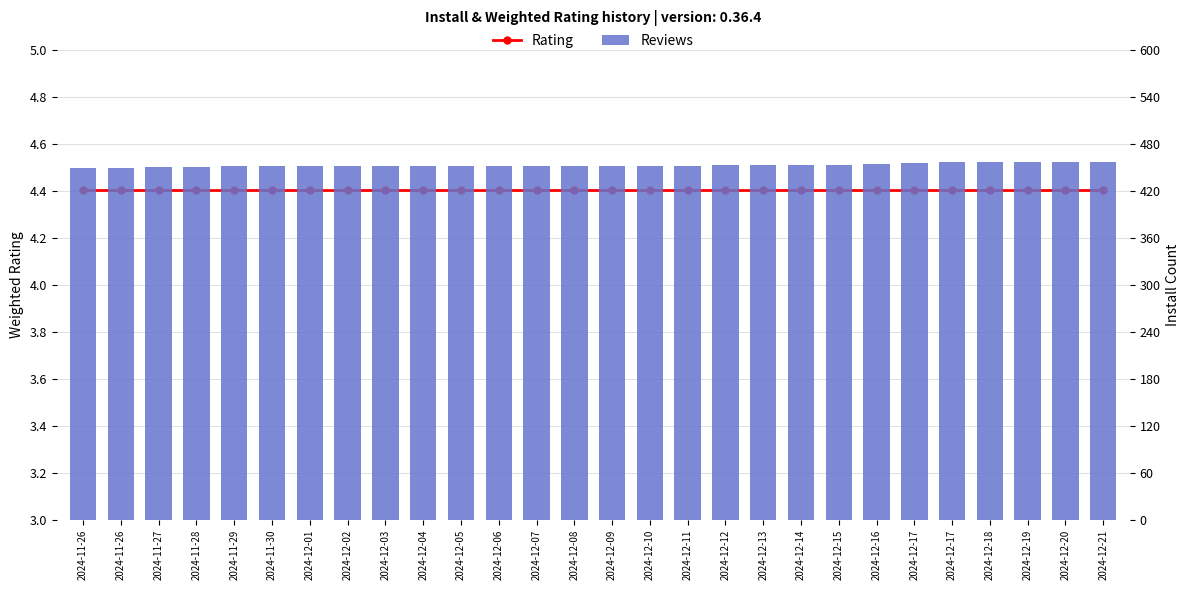

What is the average value of the Reviews series?

452.9